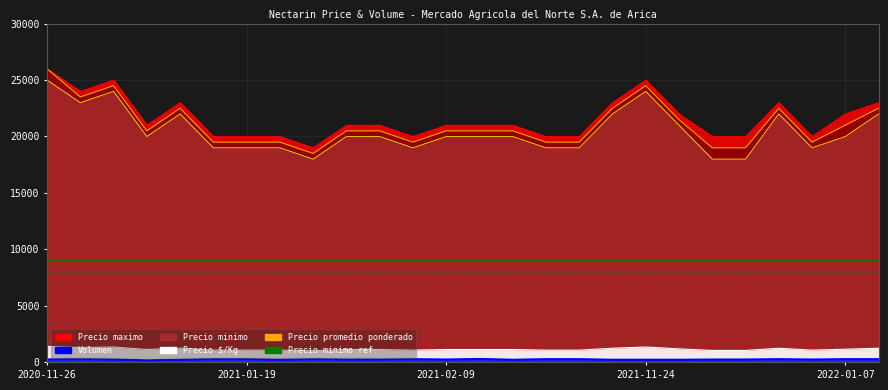

How many lines are shown in the chart?

5